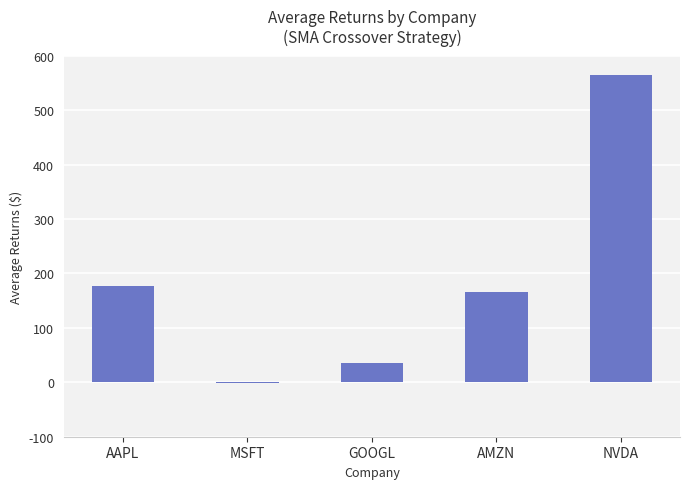

What is the maximum value shown in the chart?

564.2